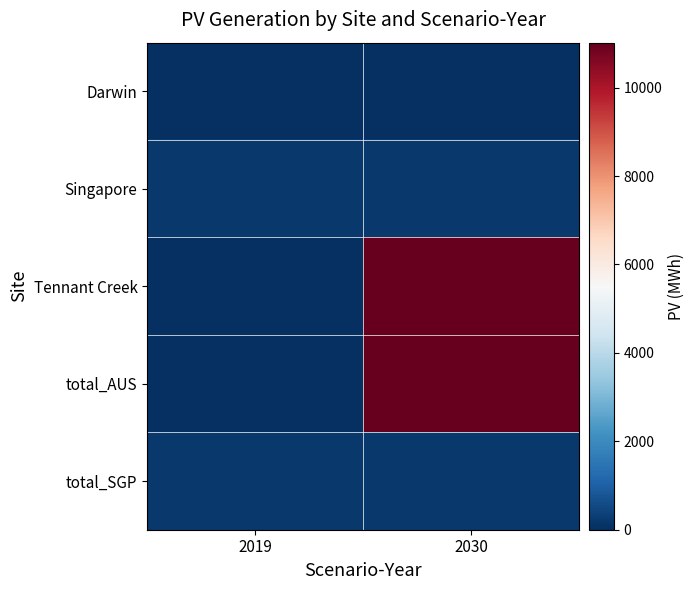

What is the spread (max minus min) of values at 2019?

174.3